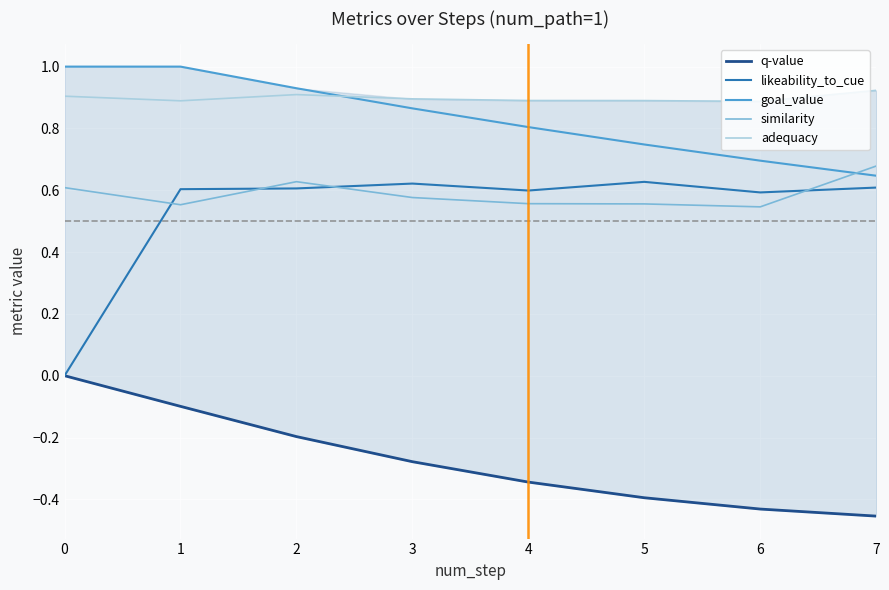

What is the average value of the adequacy series?

0.9